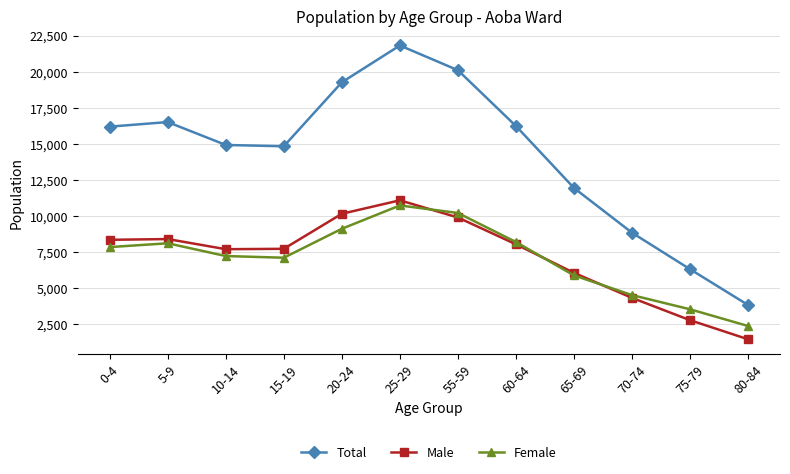

Between 20-24 and 60-64, which series saw the biggest shift?

Total